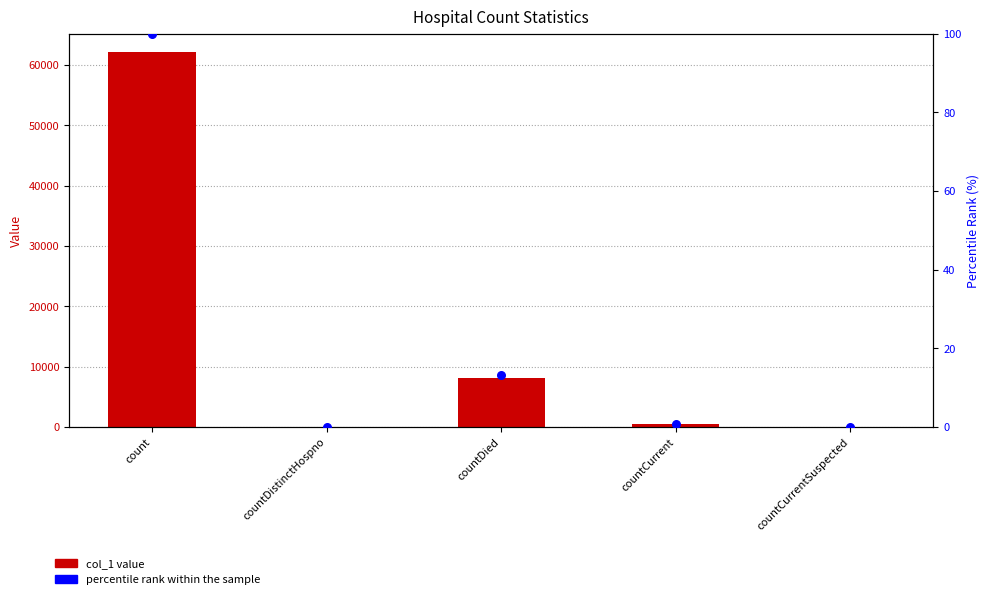

Is the value of col_1 at countCurrentSuspected greater than the value of percentile rank within the sample at countDistinctHospno?

No